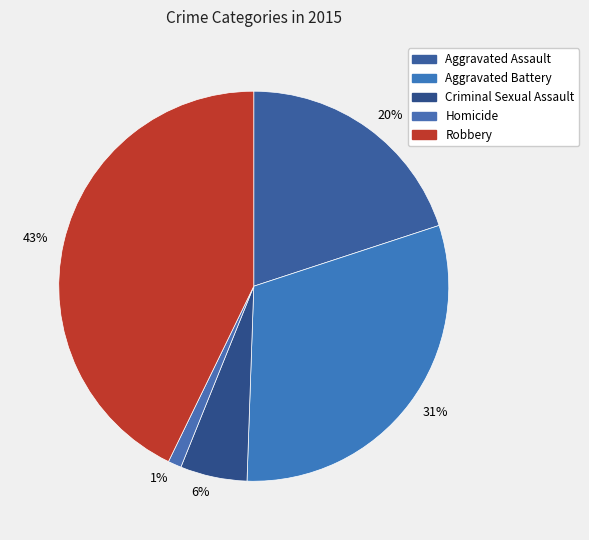

Does any single category account for the majority?

No